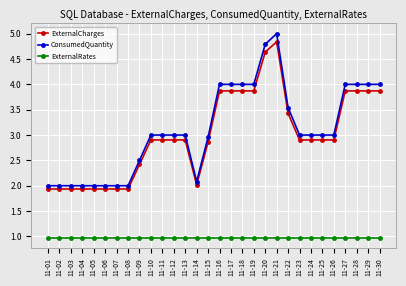

The value of ExternalRates at 11-03 is 1.0. True or false?

True